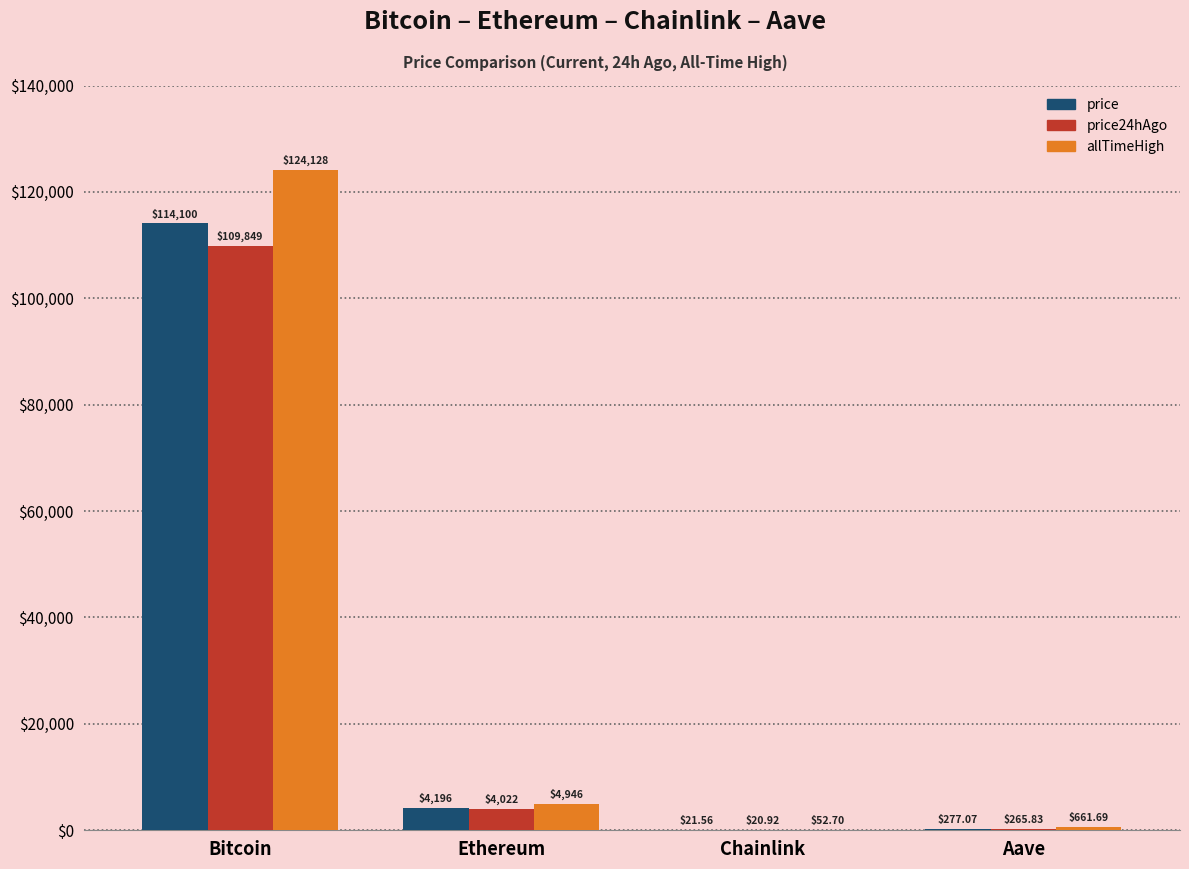

Where does the price series first go above 4196?

Bitcoin